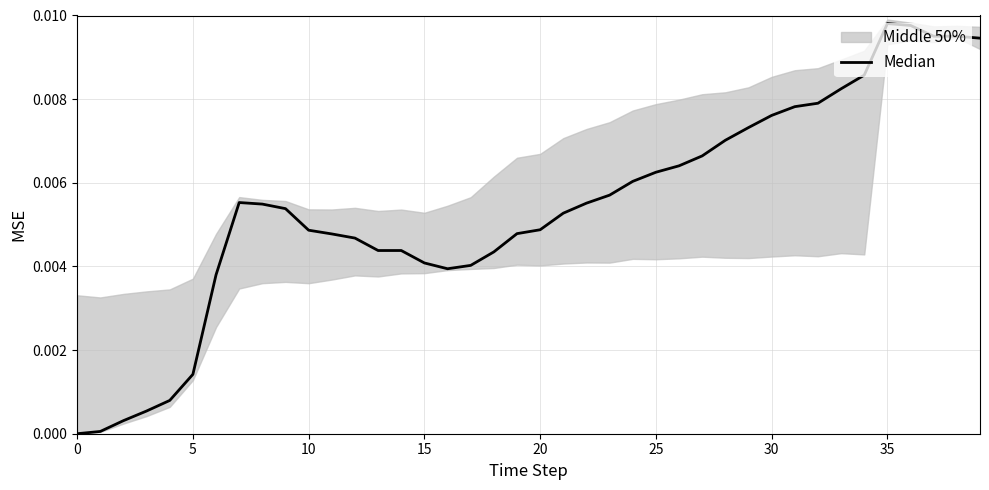

The value at 15 is 0.0. True or false?

False